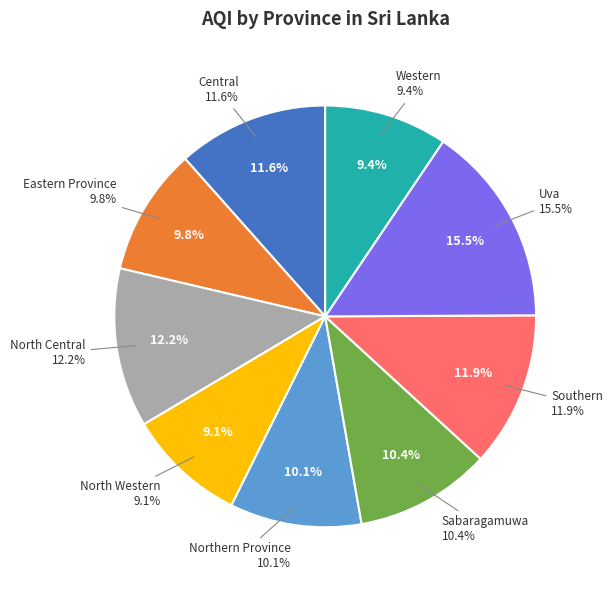

The Southern slice represents 19% of the pie. True or false?

False